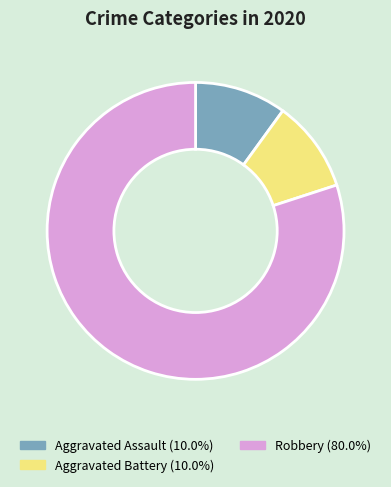

Which slice represents more than half of the pie?

Robbery